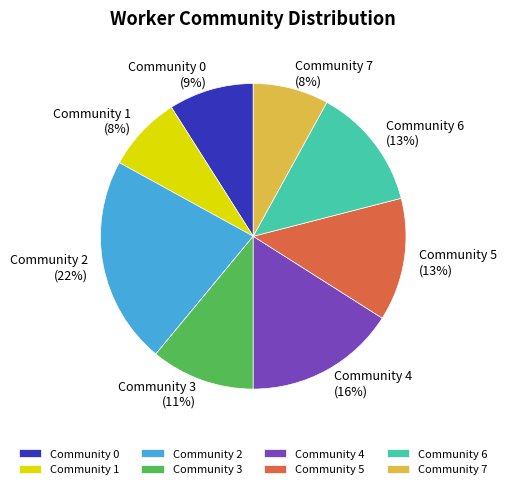

Approximately how many times larger is the value at Community 1 compared to Community 0?

0.9